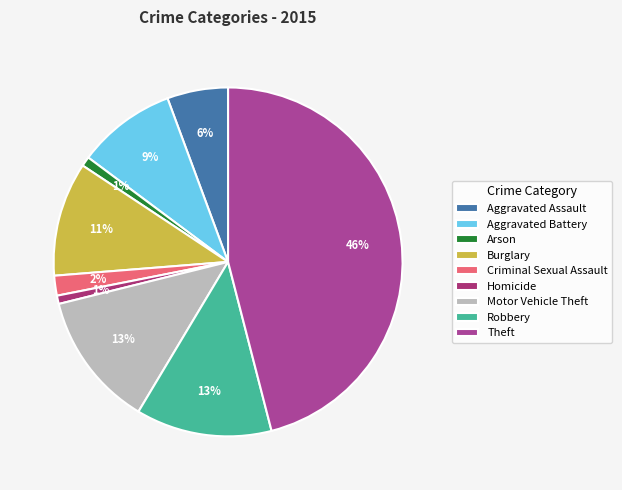

Which slice is the smallest?

Homicide